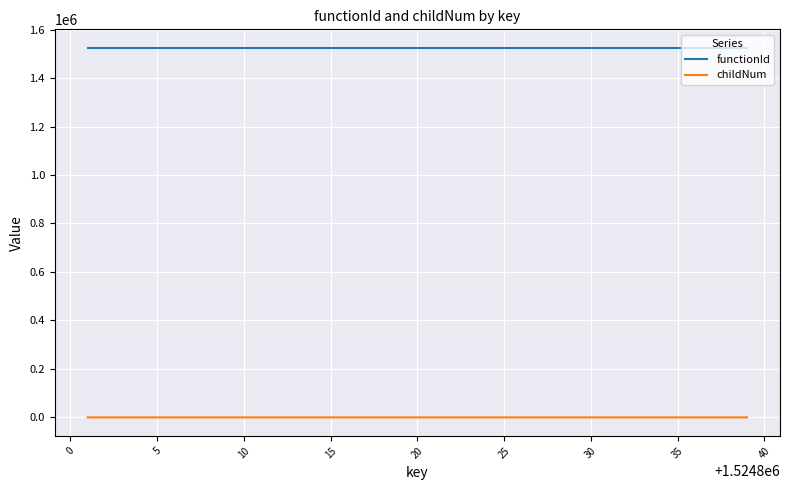

True or false: childNum and functionId intersect in this chart.

False